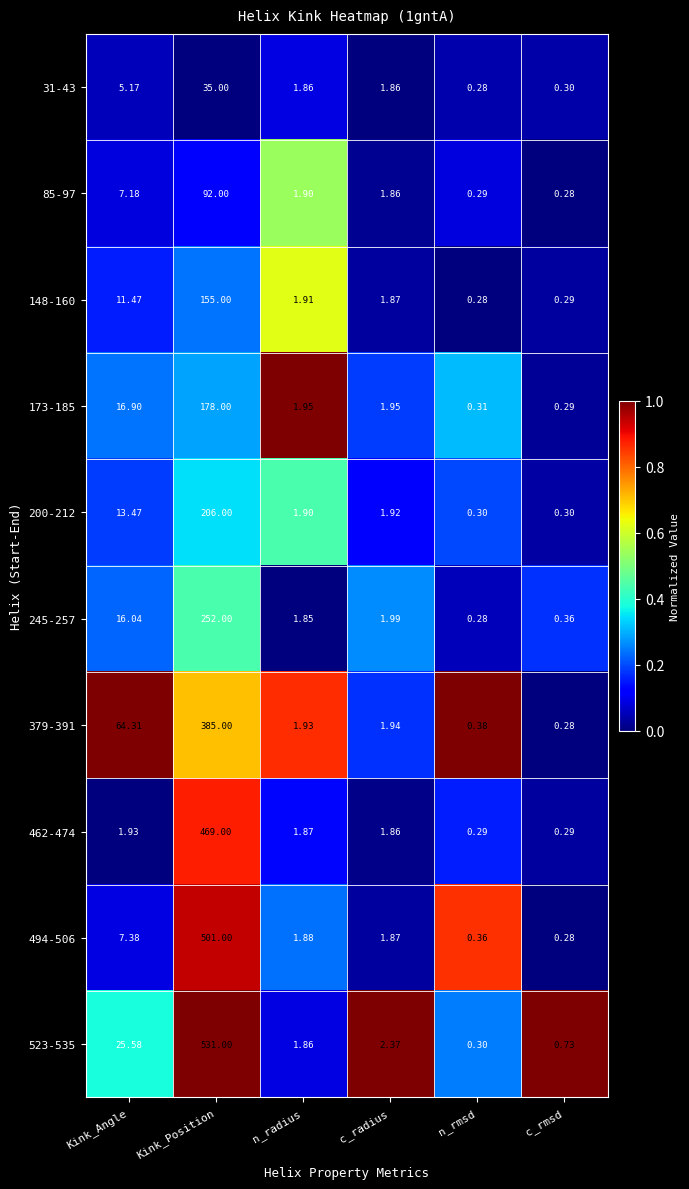

At which category is the sum across all series the highest?

Kink_Position